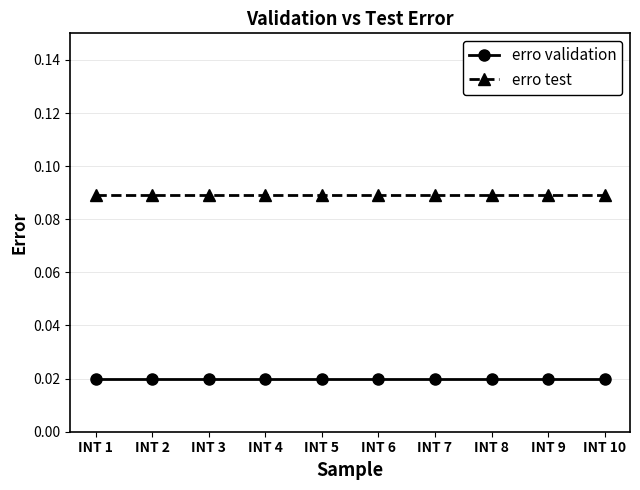

True or false: erro test and erro validation intersect in this chart.

False